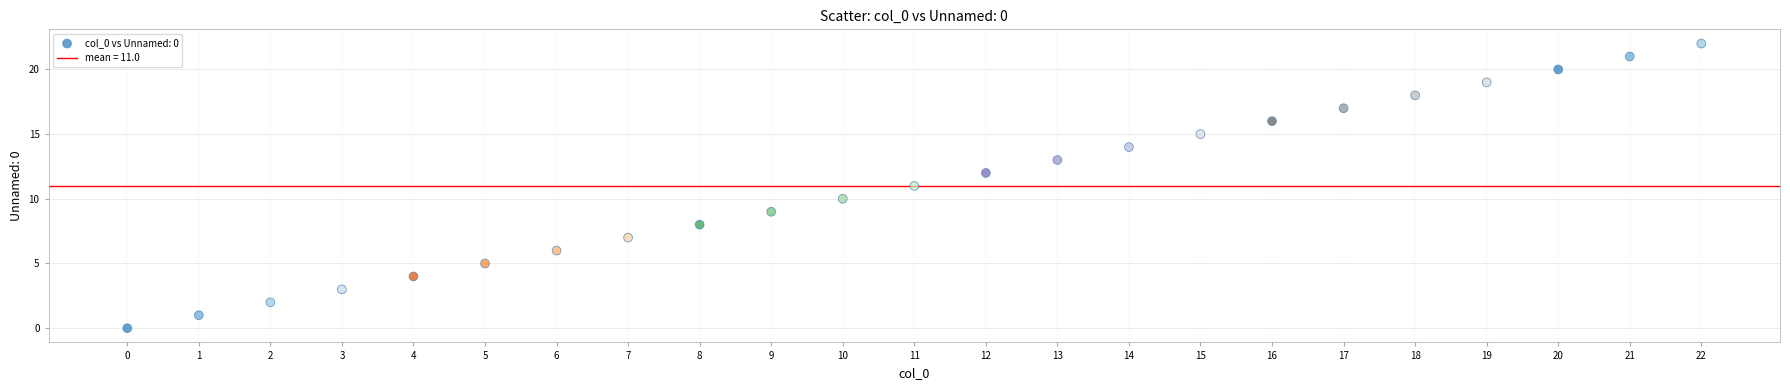

What is the range of Y values (max minus min)?

22